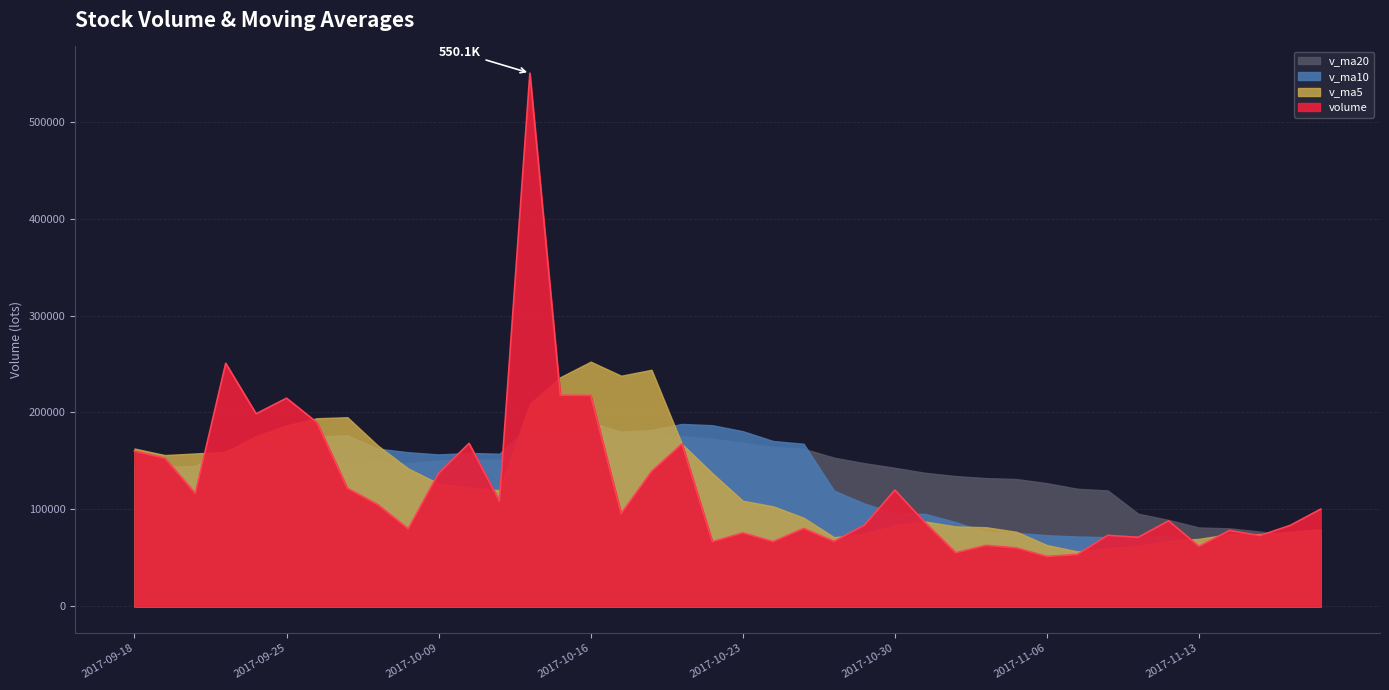

What is the label of the 27th point from the right?

2017-10-12